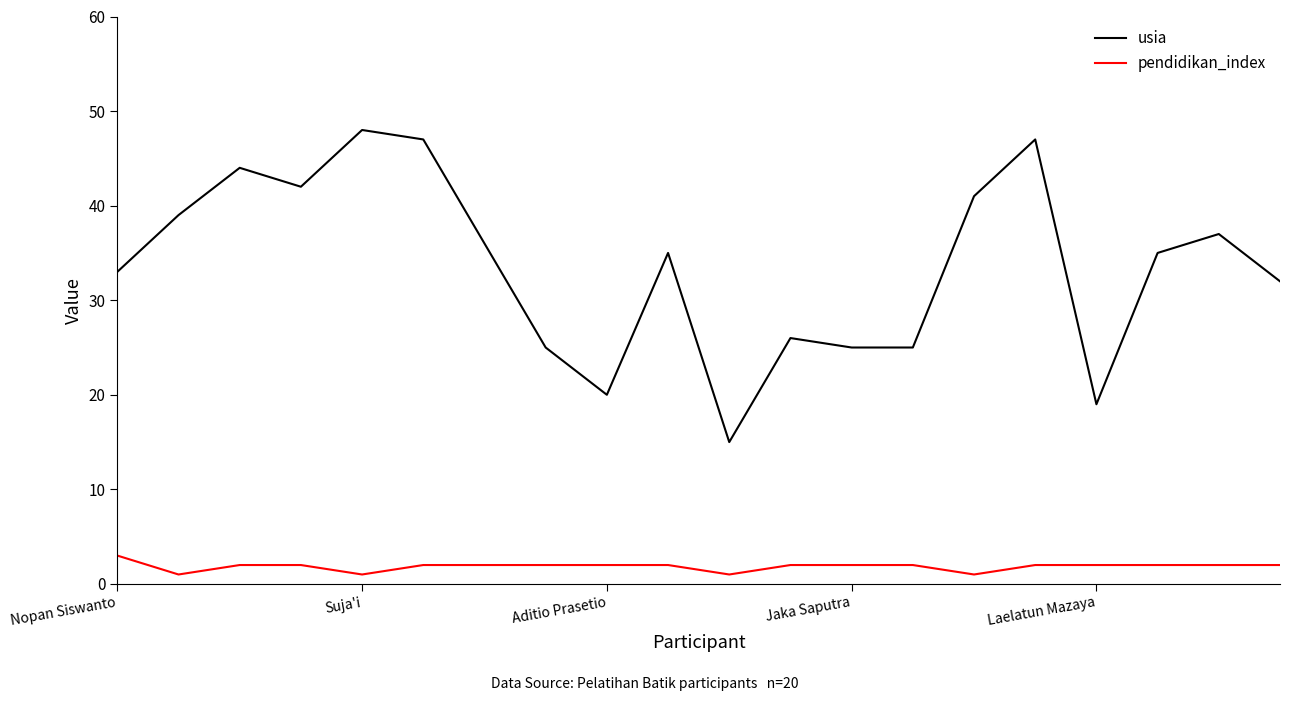

Reading left to right, extract all data points from this chart.

usia: 33	39	44	42	48	47	36	25	20	35	15	26	25	25	41	47	19	35	37	32
pendidikan_index: 3	1	2	2	1	2	2	2	2	2	1	2	2	2	1	2	2	2	2	2